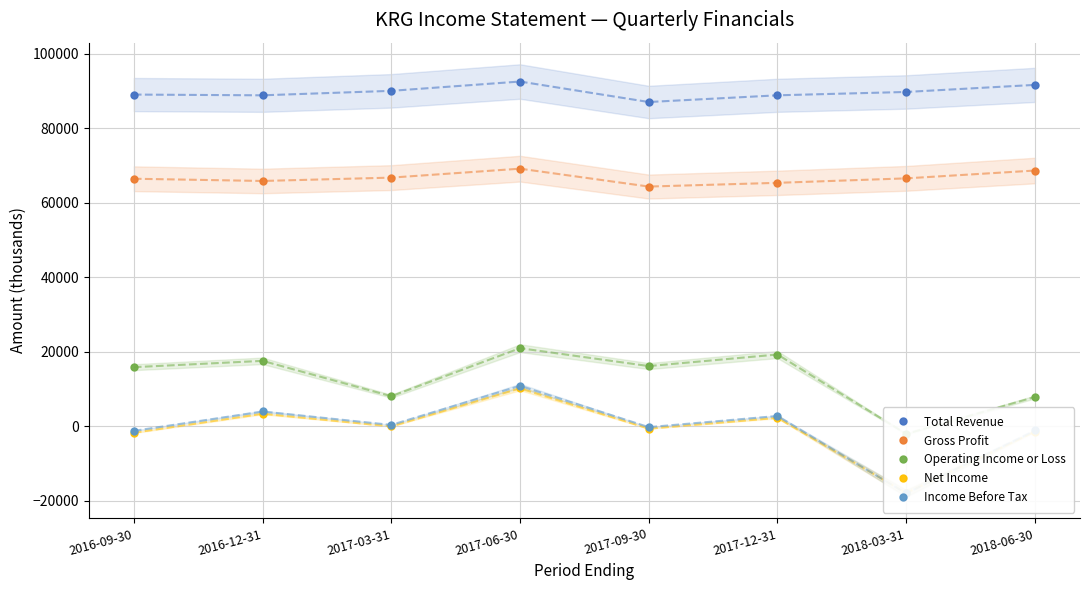

True or false: Income Before Tax and Total Revenue cross at least once.

False